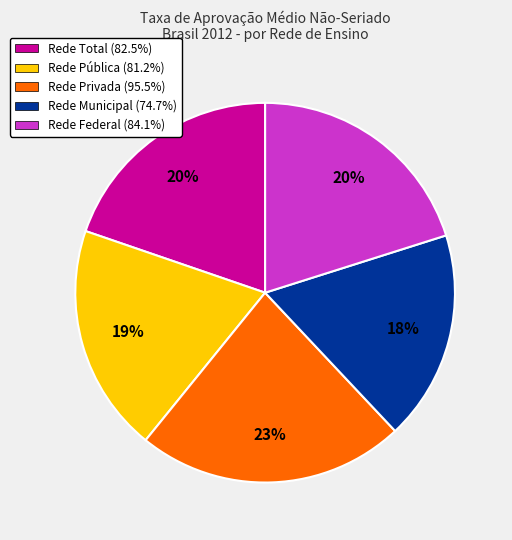

Count the number of slices in the pie.

5